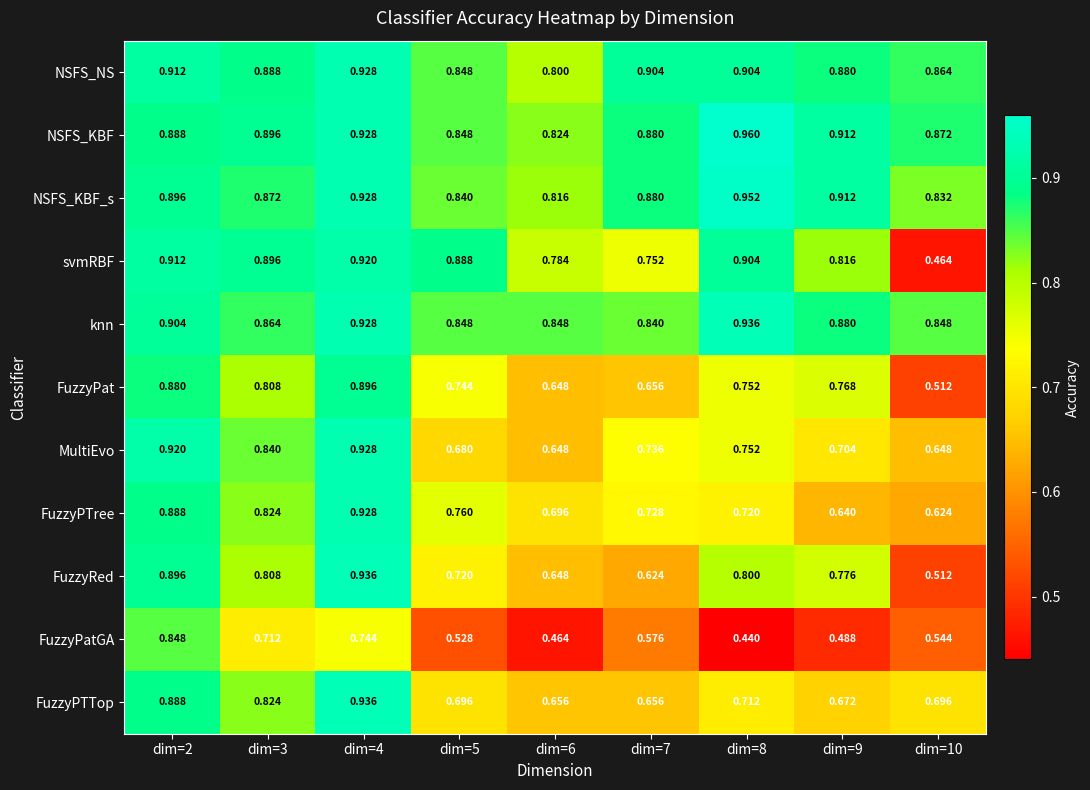

Which series changed the most between dim=2 and dim=9?

FuzzyPatGA